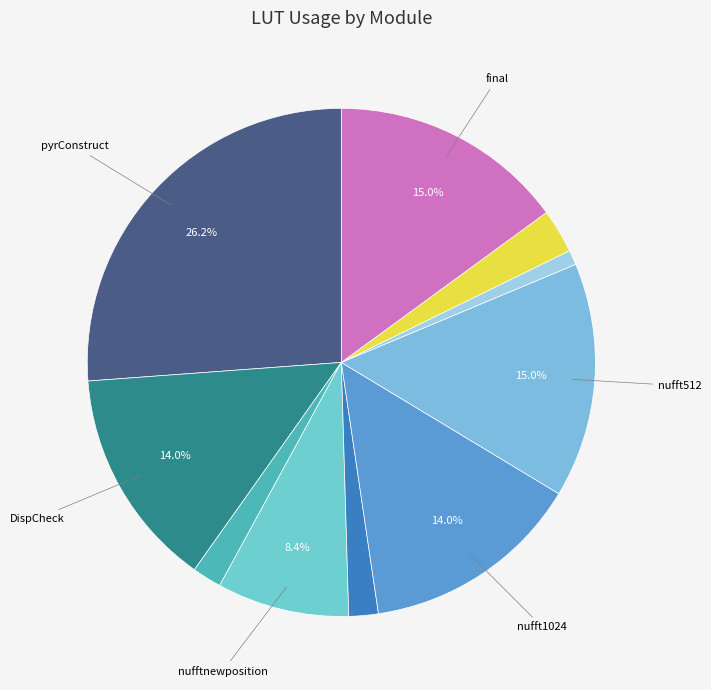

Which slice is the largest?

pyrConstruct